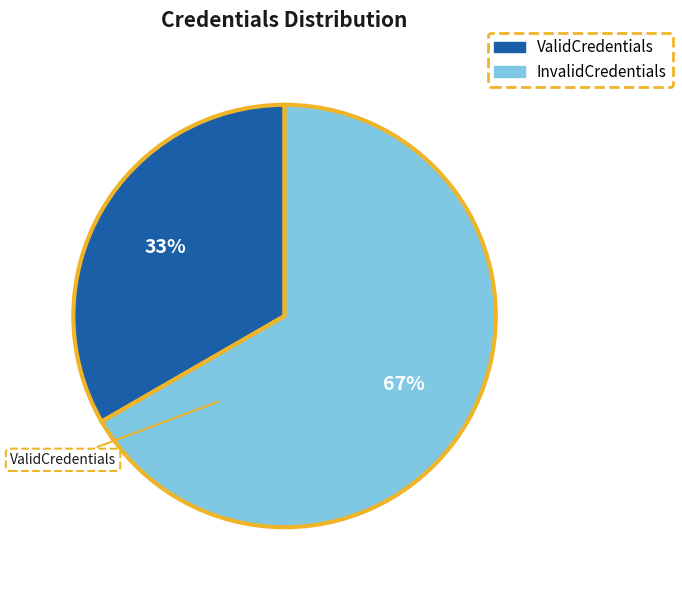

Is it true that InvalidCredentials is 67% of the pie?

True